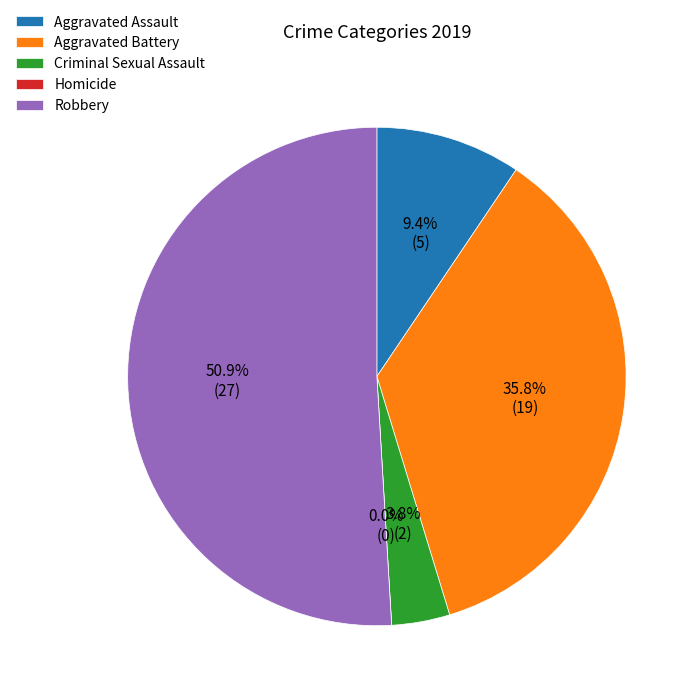

Which slice is the largest?

Robbery